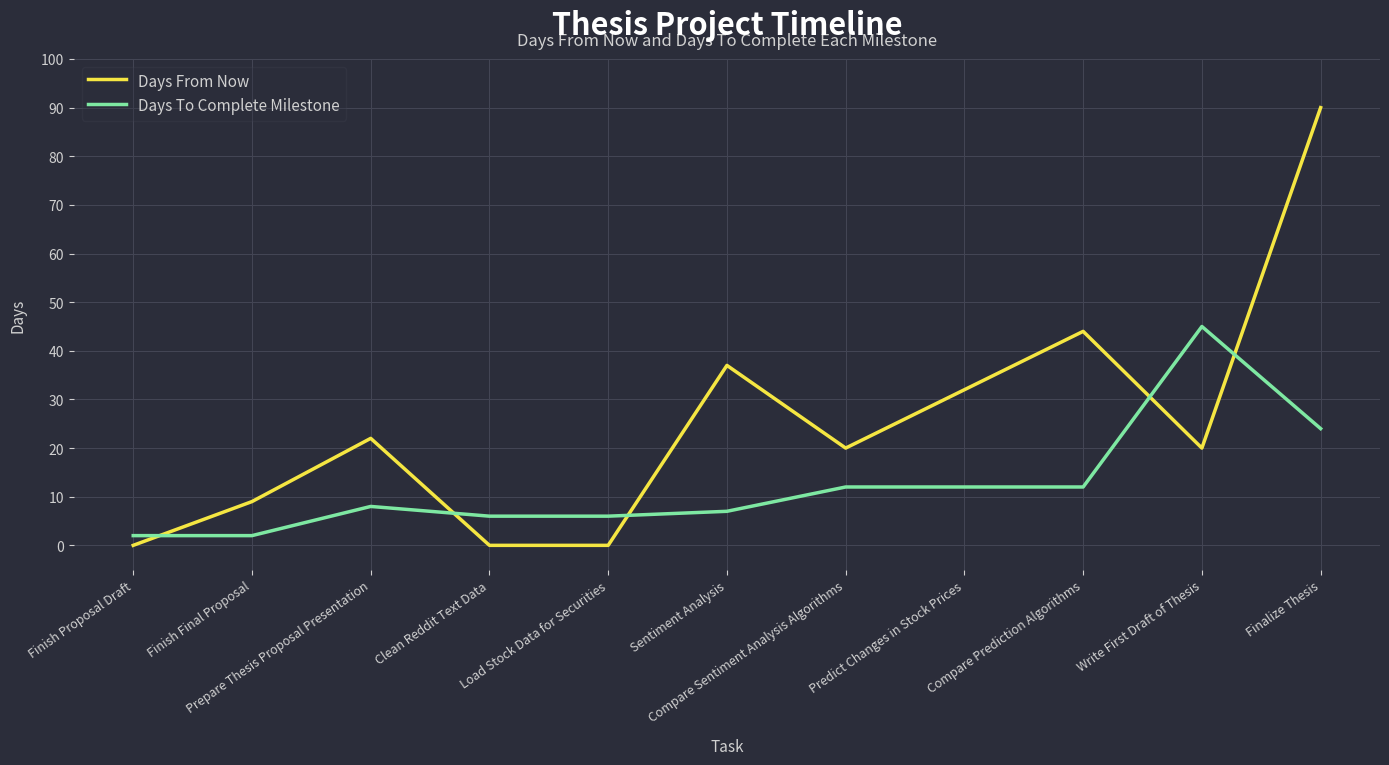

Reading left to right, list all the values displayed in this chart.

Days From Now: 0	9	22	0	0	37	20	32	44	20	90
Days To Complete Milestone: 2	2	8	6	6	7	12	12	12	45	24